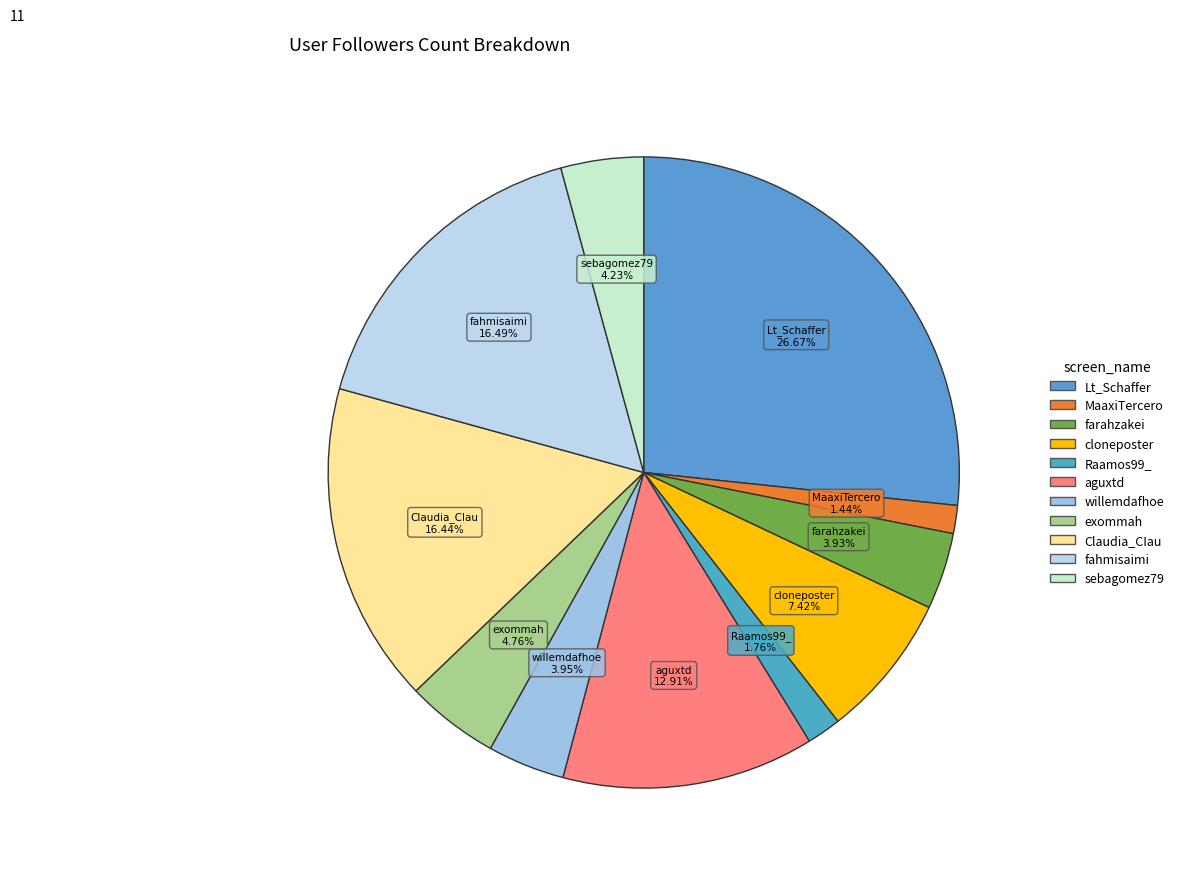

To the nearest percent, what is the difference between the largest and smallest slice percentages?

25%